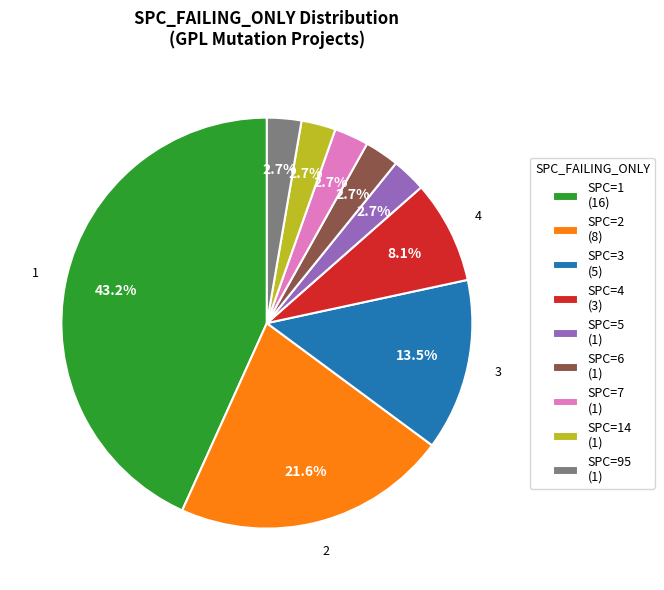

To the nearest percent, what is the difference between the largest and smallest slice percentages?

41%